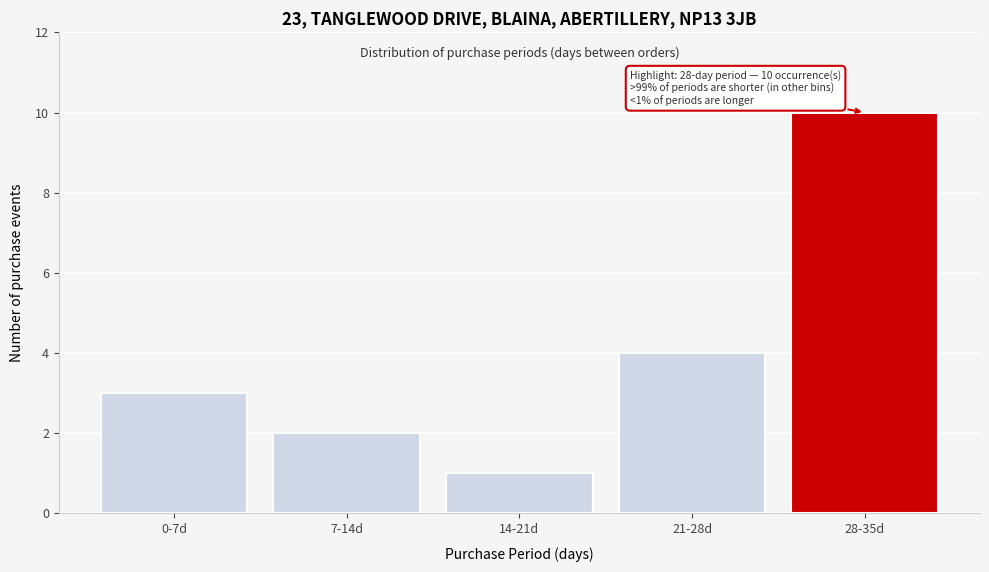

Reading left to right, what are all the values shown in this chart?

3	2	1	4	10